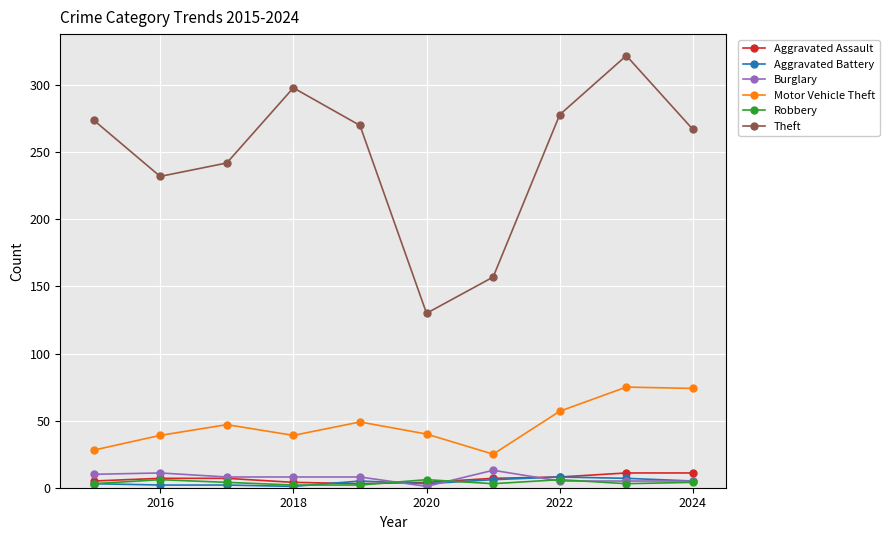

What is the maximum value for Aggravated Battery?

8